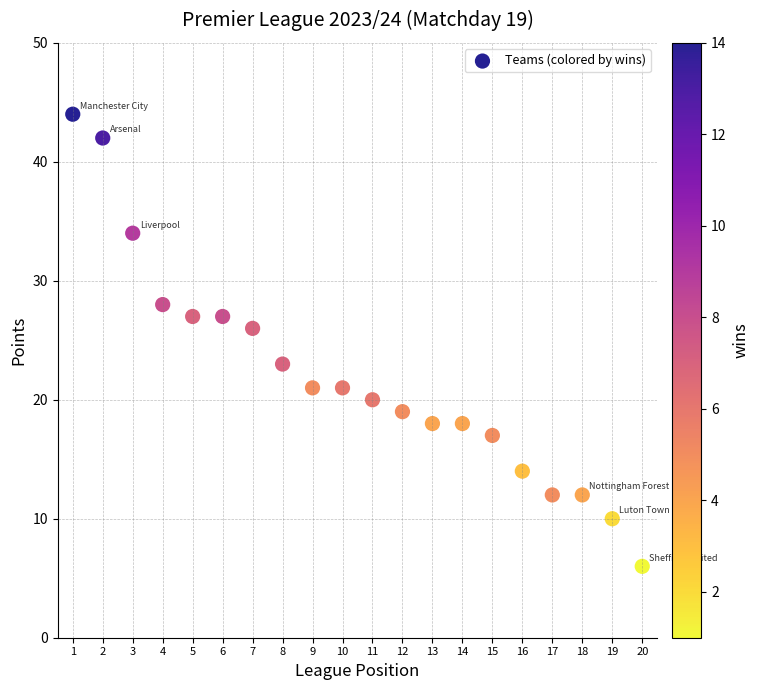

What is the range of Y values (max minus min)?

38